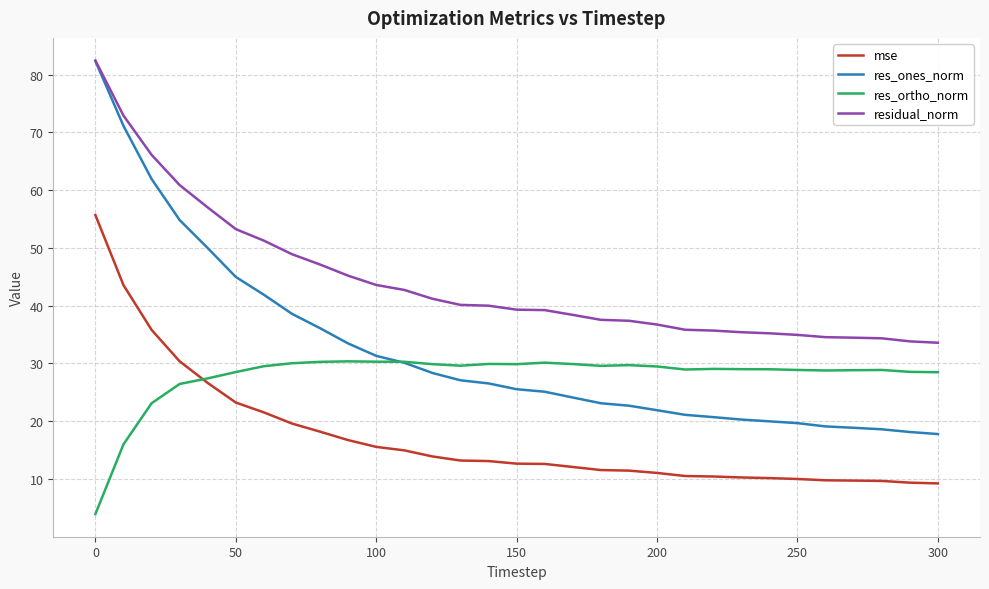

What is the sum of all mse values?

532.9